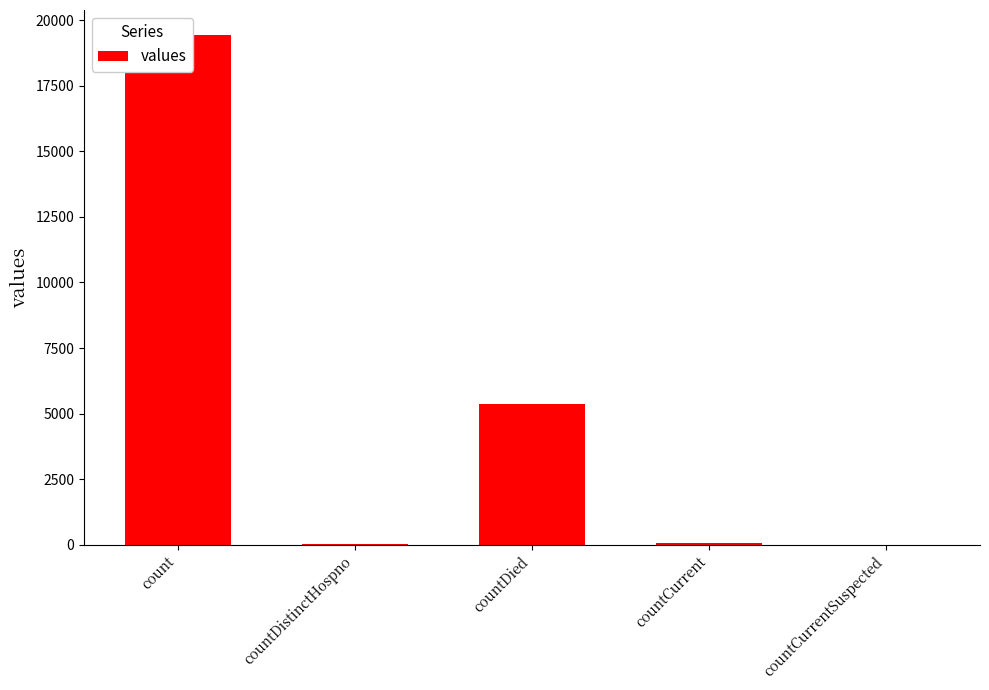

Rank the categories by value from lowest to highest.

countCurrentSuspected, countDistinctHospno, countCurrent, countDied, count